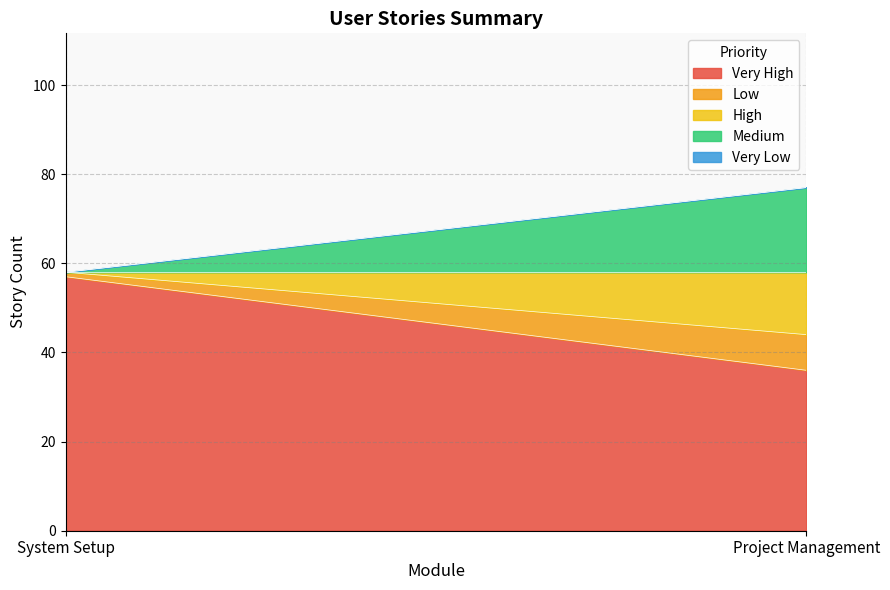

How many Medium values are between 0 and 19?

2